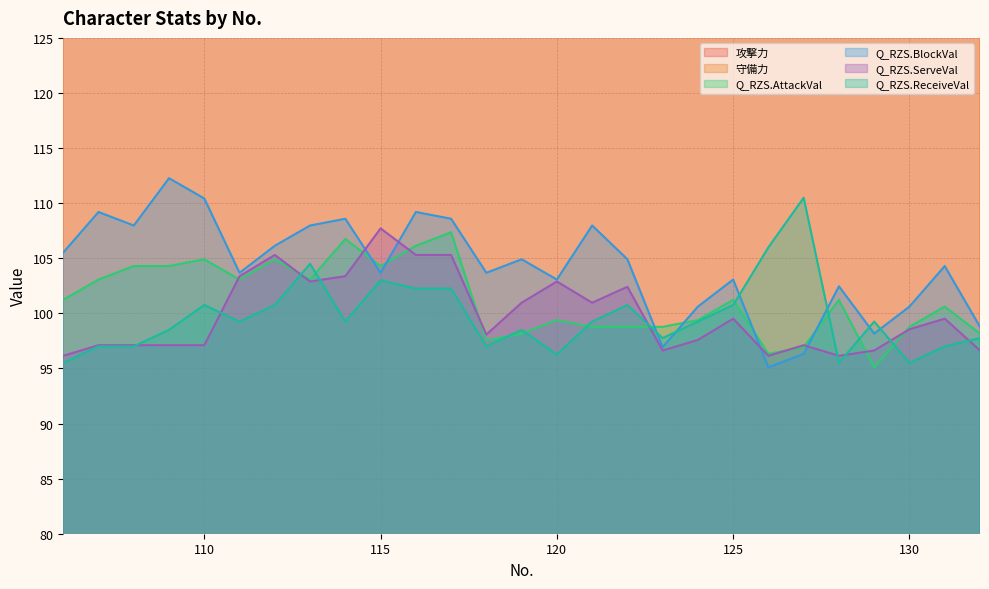

How many values in the 攻撃力 series are below 481?

12